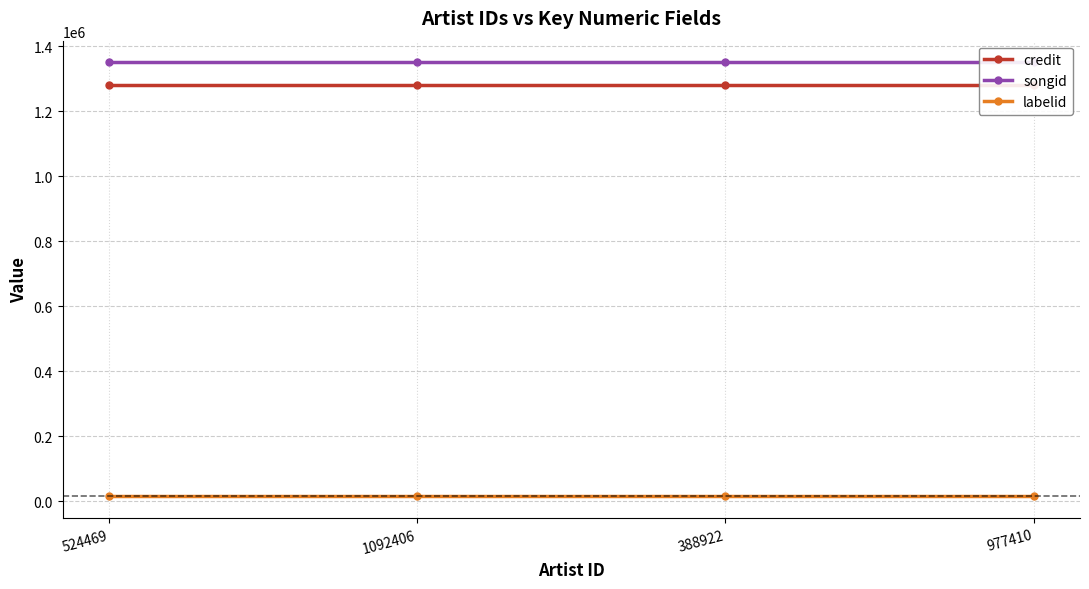

Reading left to right, transcribe all the data shown in this chart.

credit: 524469=1282764	1092406=1282764	388922=1282764	977410=1282764
songid: 524469=1351063	1092406=1351063	388922=1351063	977410=1351063
labelid: 524469=15148	1092406=15148	388922=15148	977410=15148